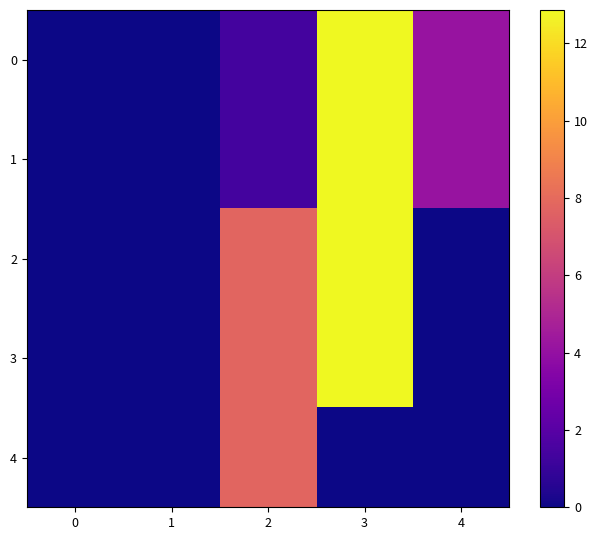

Reading left to right, extract all data points from this chart.

0: 0=0.0	1=0.0	2=1.4	3=12.9	4=4.2
1: 0=0.0	1=0.0	2=1.4	3=12.9	4=4.2
2: 0=0.0	1=0.0	2=7.8	3=12.9	4=0.0
3: 0=0.0	1=0.0	2=7.8	3=12.9	4=0.0
4: 0=0.0	1=0.0	2=7.8	3=0.0	4=0.0